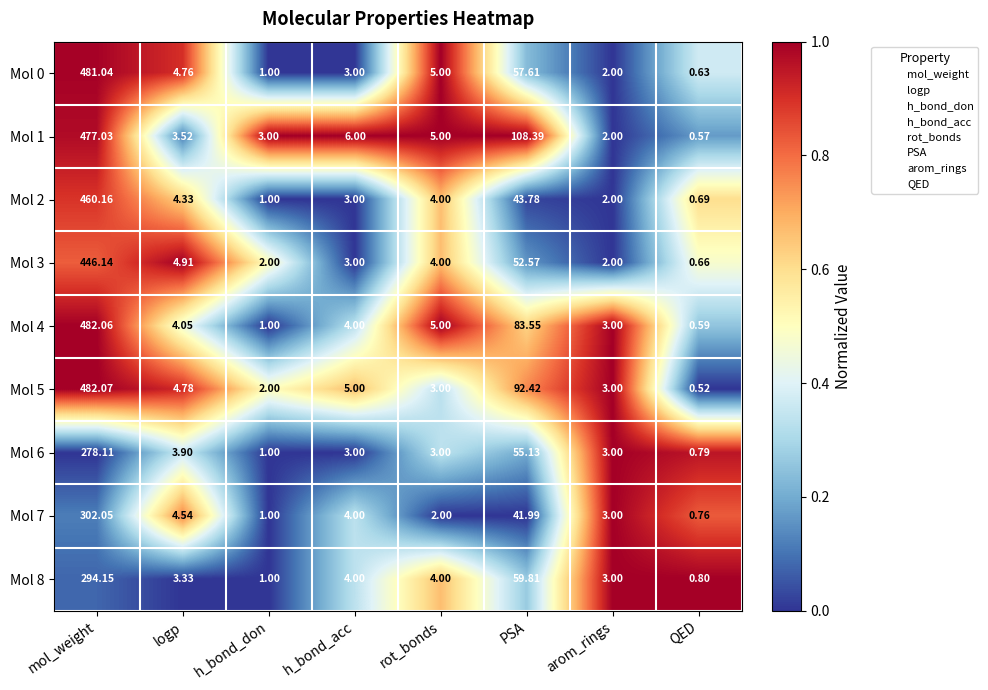

At which label is Mol 3 closest to 223?

PSA